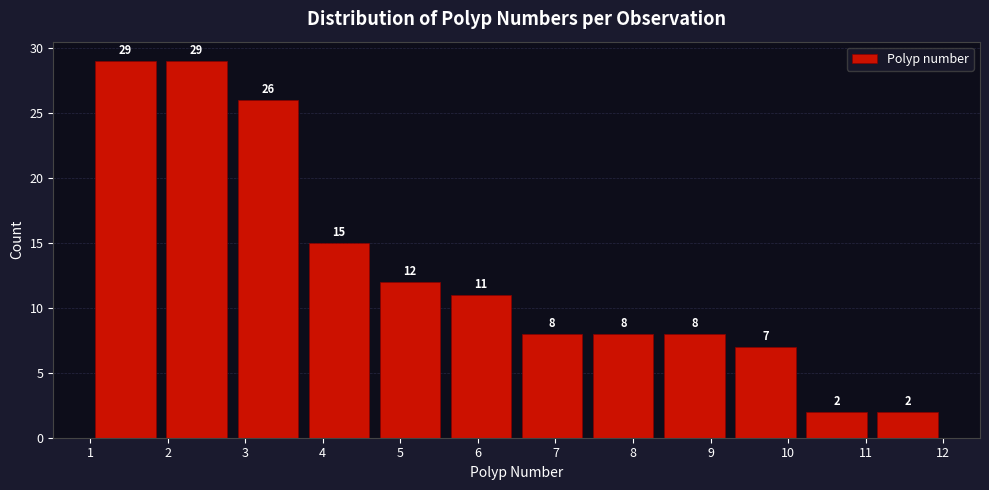

Reading left to right, list every bar in this chart as the range it spans on the x-axis followed by its height. The bar edges are not printed on the chart, so give them approximately, as read against the axis.

1.0 to 1.9: 29
1.9 to 2.8: 29
2.8 to 3.8: 26
3.8 to 4.7: 15
4.7 to 5.6: 12
5.6 to 6.5: 11
6.5 to 7.4: 8
7.4 to 8.3: 8
8.3 to 9.3: 8
9.3 to 10.2: 7
10.2 to 11.1: 2
11.1 to 12.0: 2